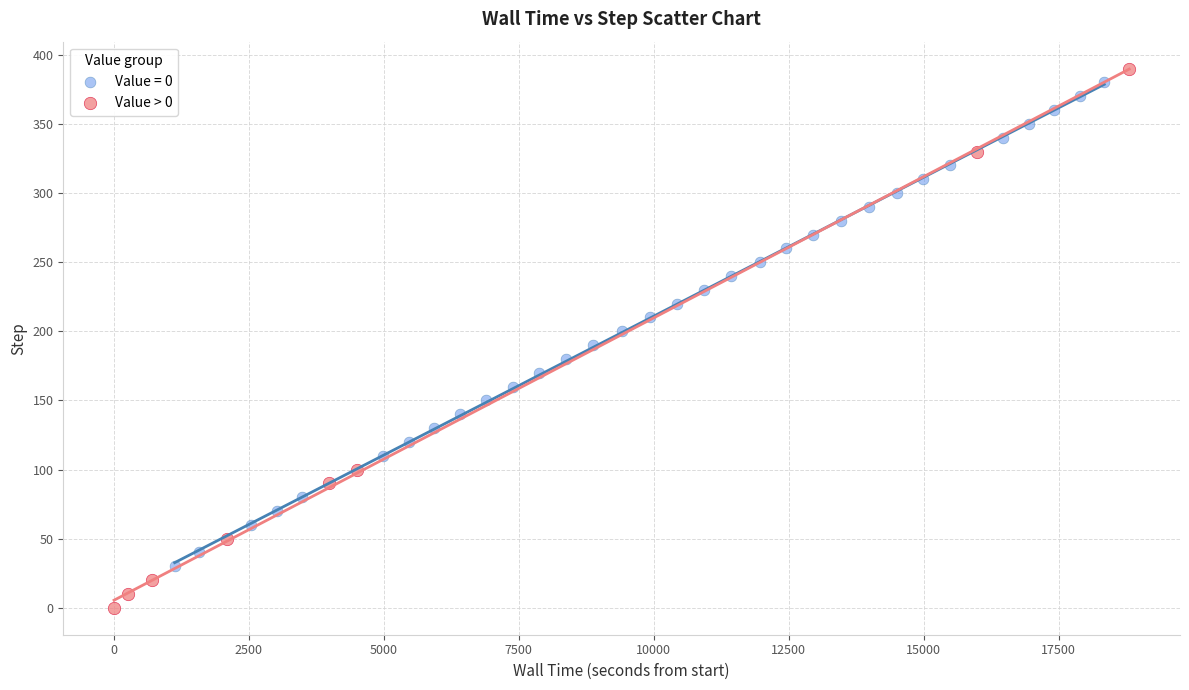

Which series has the largest Y range (max minus min)?

Value > 0